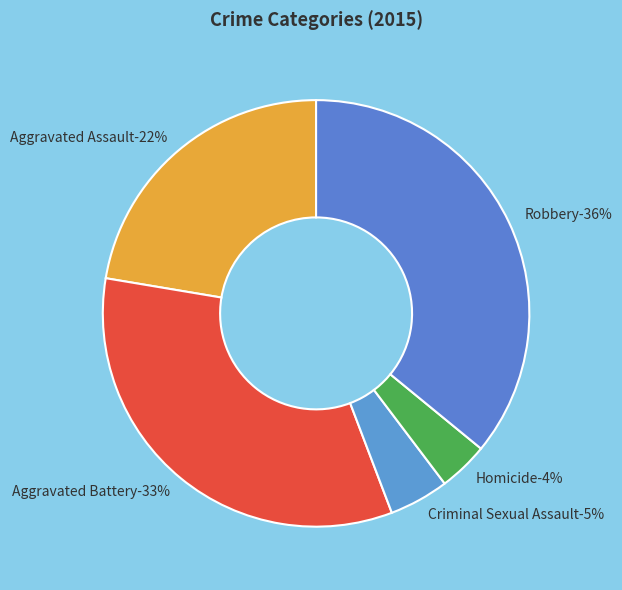

How many slices are in this pie chart?

5